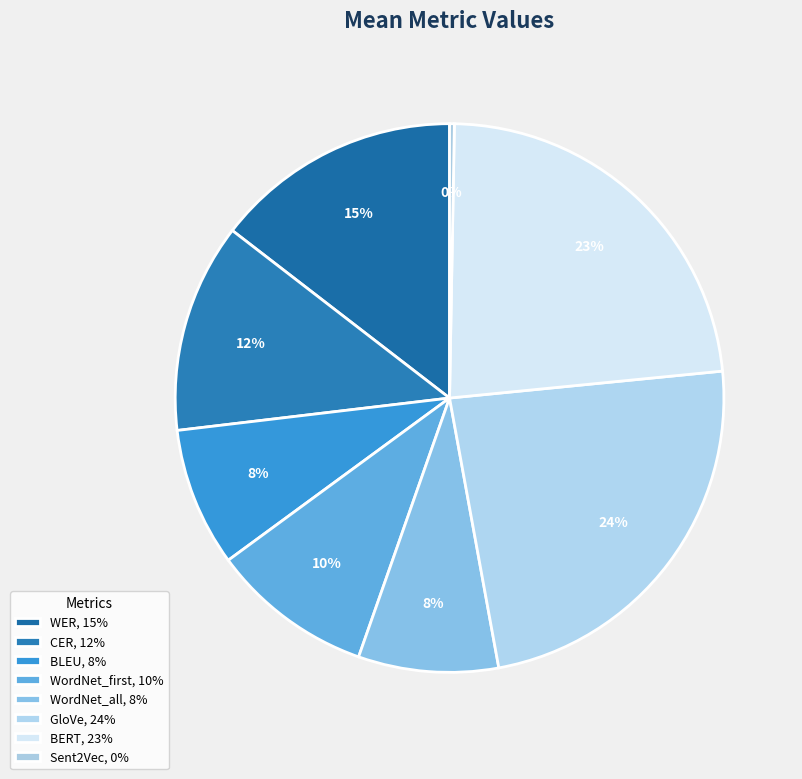

How many slices are in this pie chart?

8